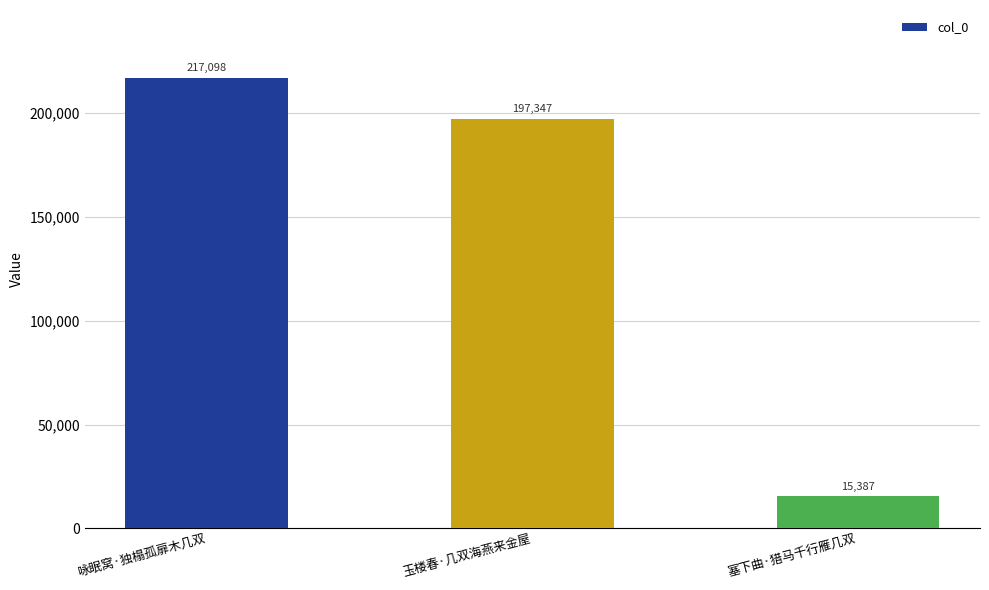

Approximately how many times larger is the value at 塞下曲·猎马千行雁几双 compared to 咏眠窝·独榻孤扉木几双?

0.1